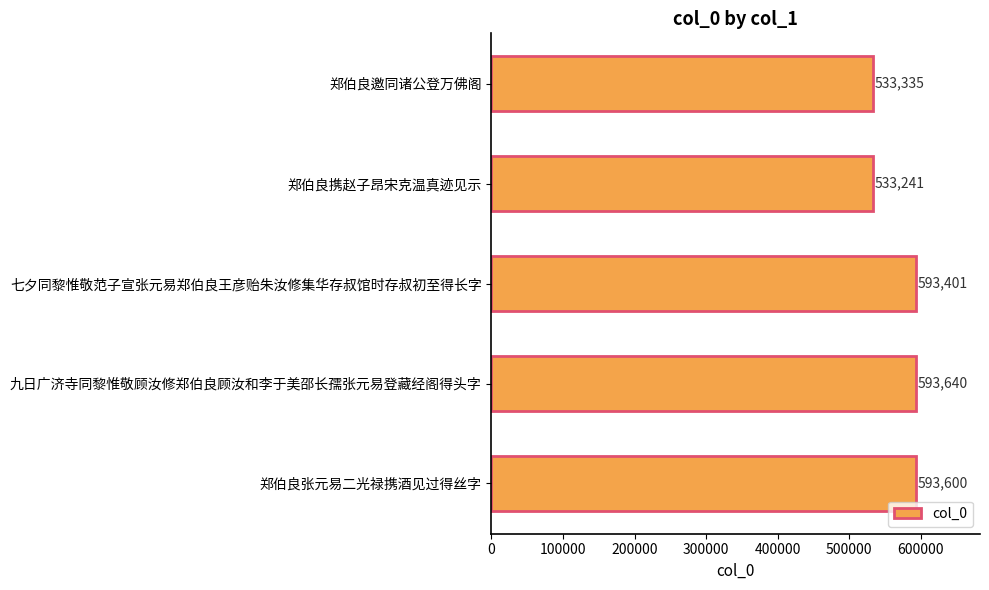

What is the ratio of the value at 郑伯良邀同诸公登万佛阁 to the value at 七夕同黎惟敬范子宣张元易郑伯良王彦贻朱汝修集华存叔馆时存叔初至得长字?

0.9